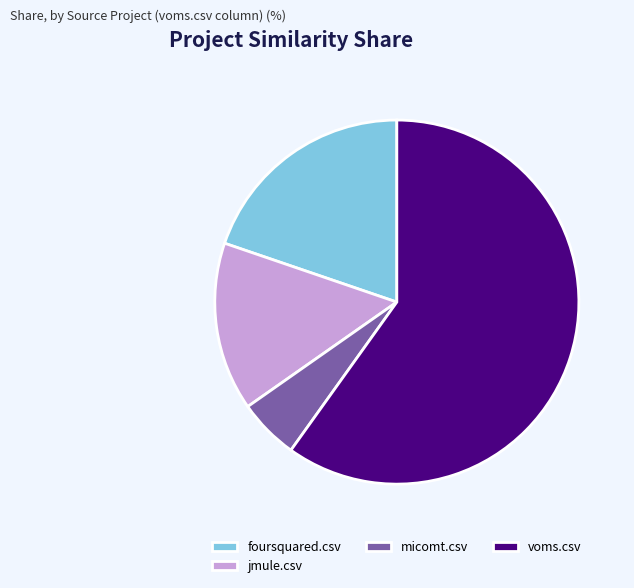

What is the largest slice in the pie chart?

voms.csv